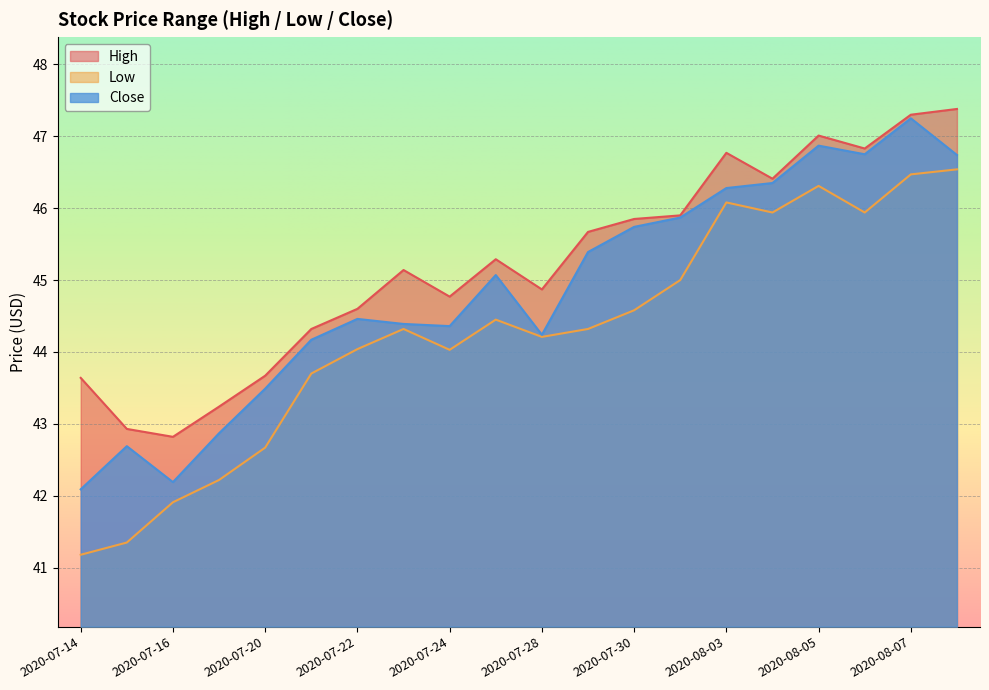

Between 2020-07-29 and 2020-08-07, which is larger?

2020-08-07